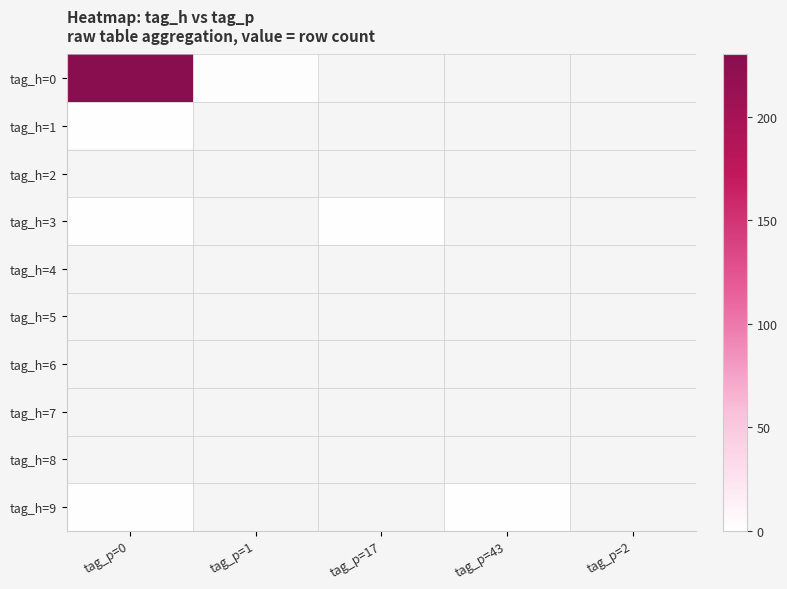

Rank the series at tag_p=0 from highest to lowest value.

tag_h=0, tag_h=1, tag_h=2, tag_h=3, tag_h=4, tag_h=5, tag_h=6, tag_h=7, tag_h=8, tag_h=9